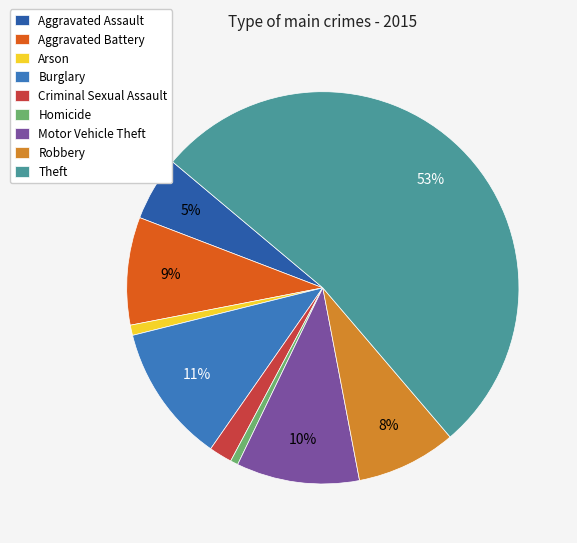

To the nearest percent, what is the combined percentage of Homicide and Aggravated Assault?

6%